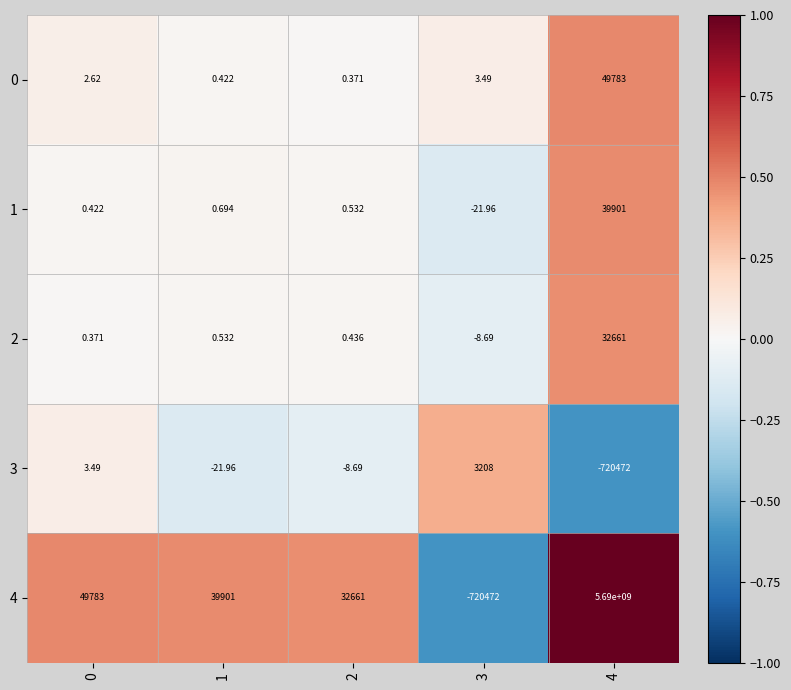

At how many categories does at least one series exceed 0?

5